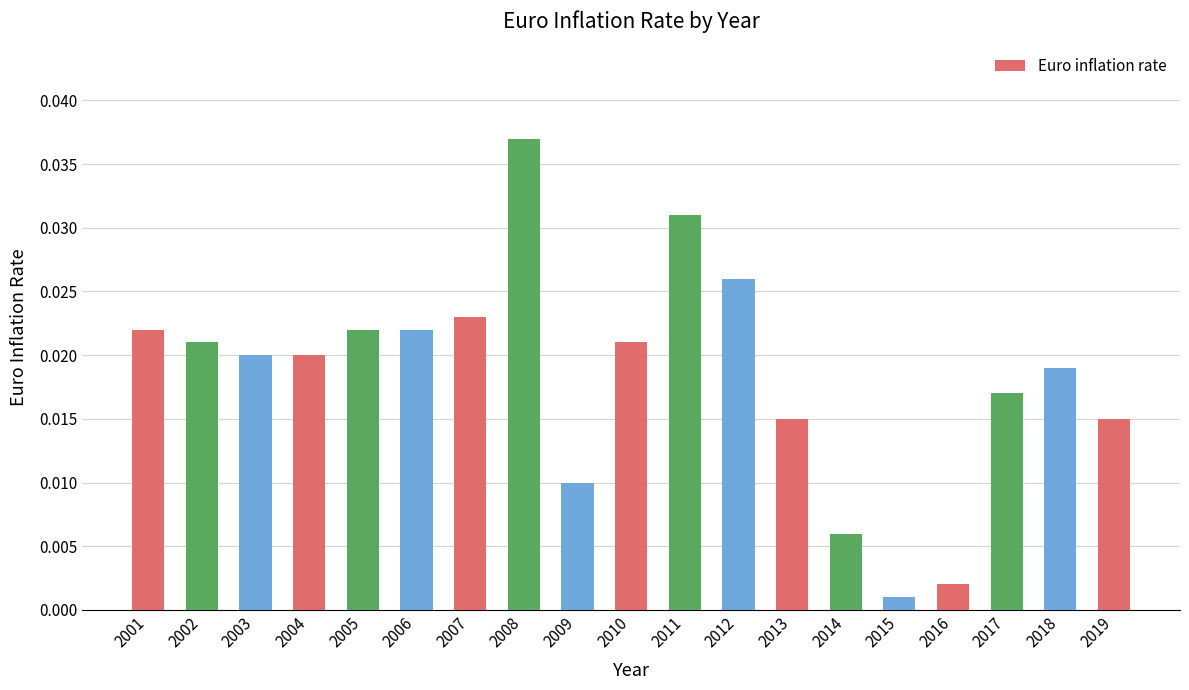

Which has a higher value, 2016 or 2011?

2011